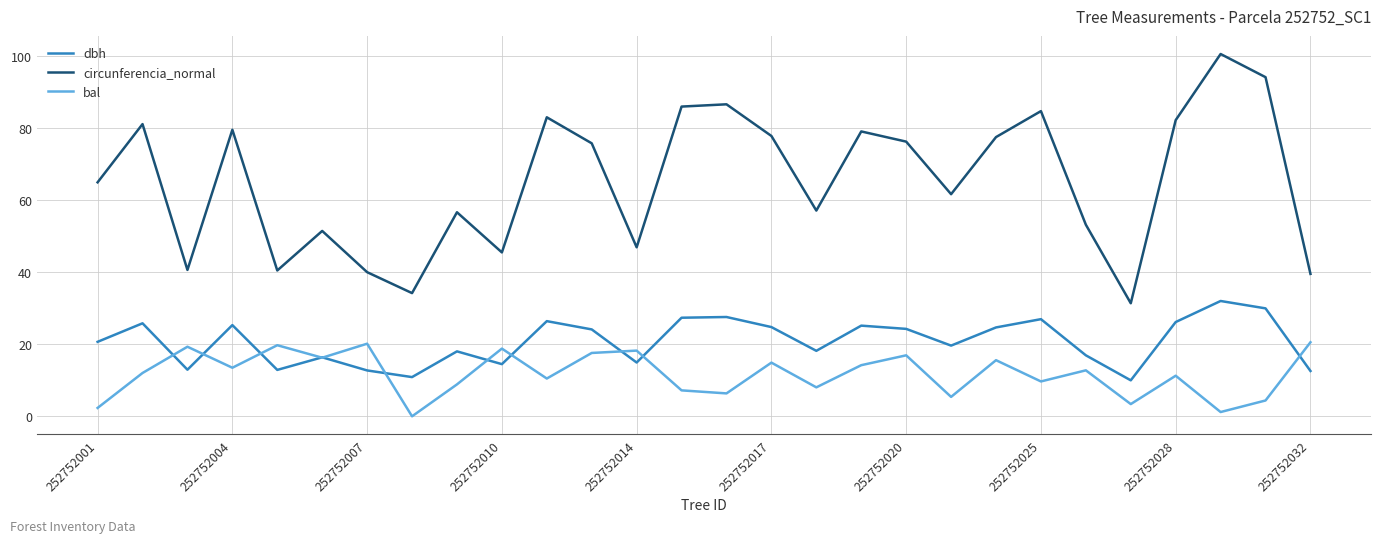

Does the chart display data point markers on the line(s)?

No